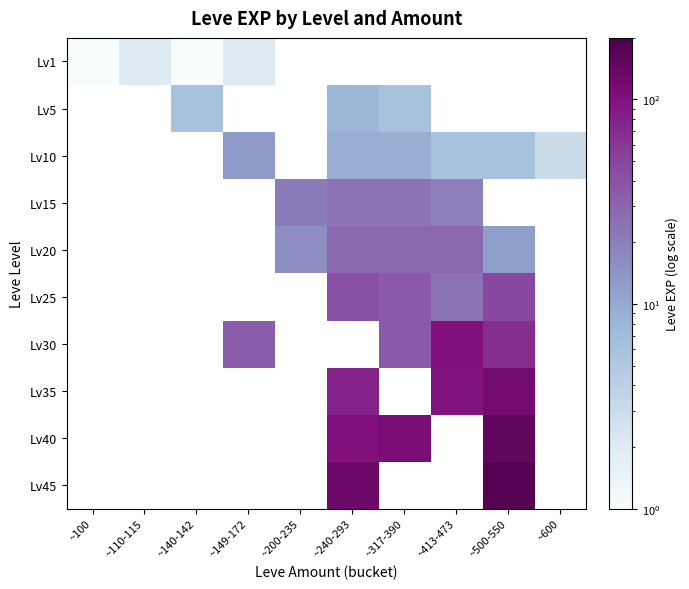

Which has a higher value, ~200-235 or ~240-293?

~240-293